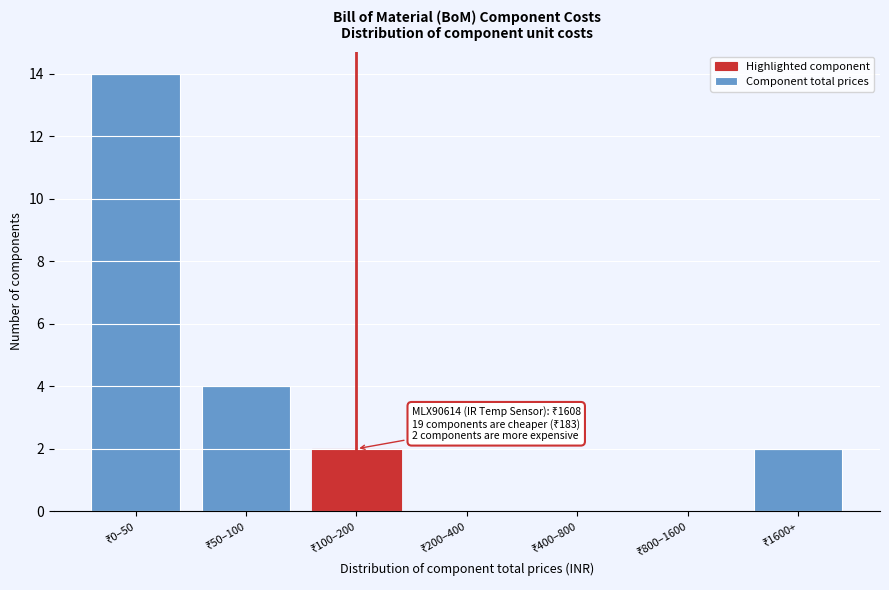

What is the greatest value displayed?

14